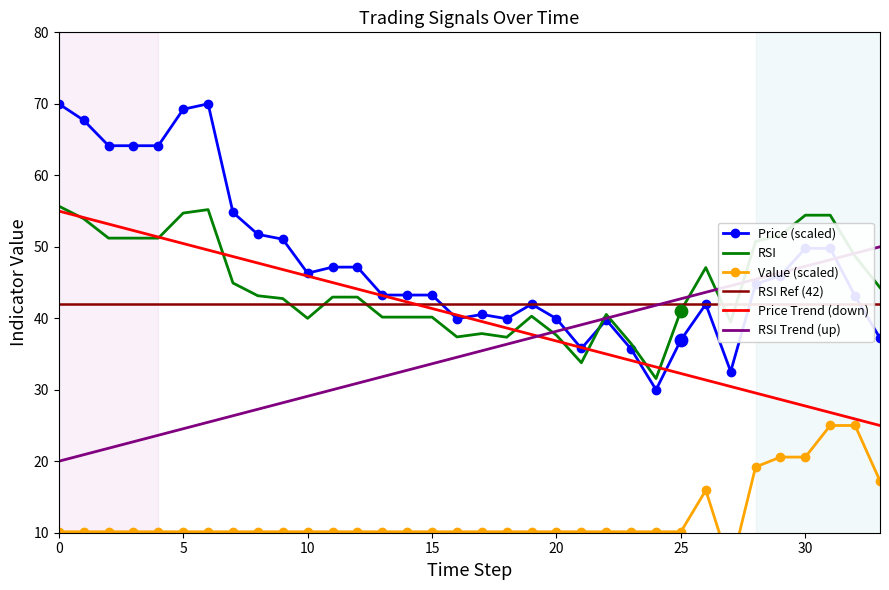

Which series has the widest spread of Y values?

Price